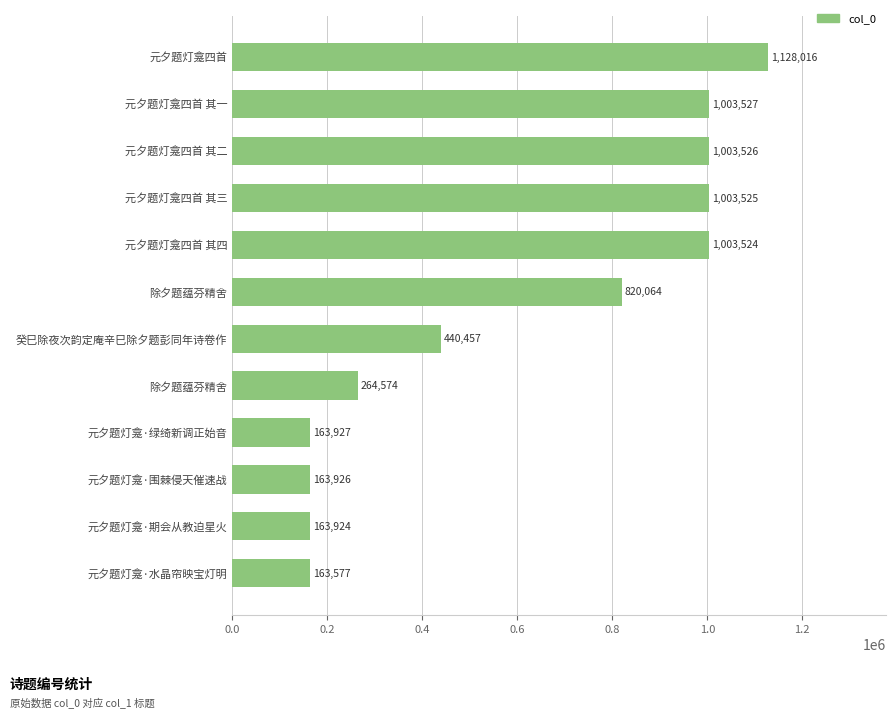

What is the difference between the maximum and minimum values?

964439